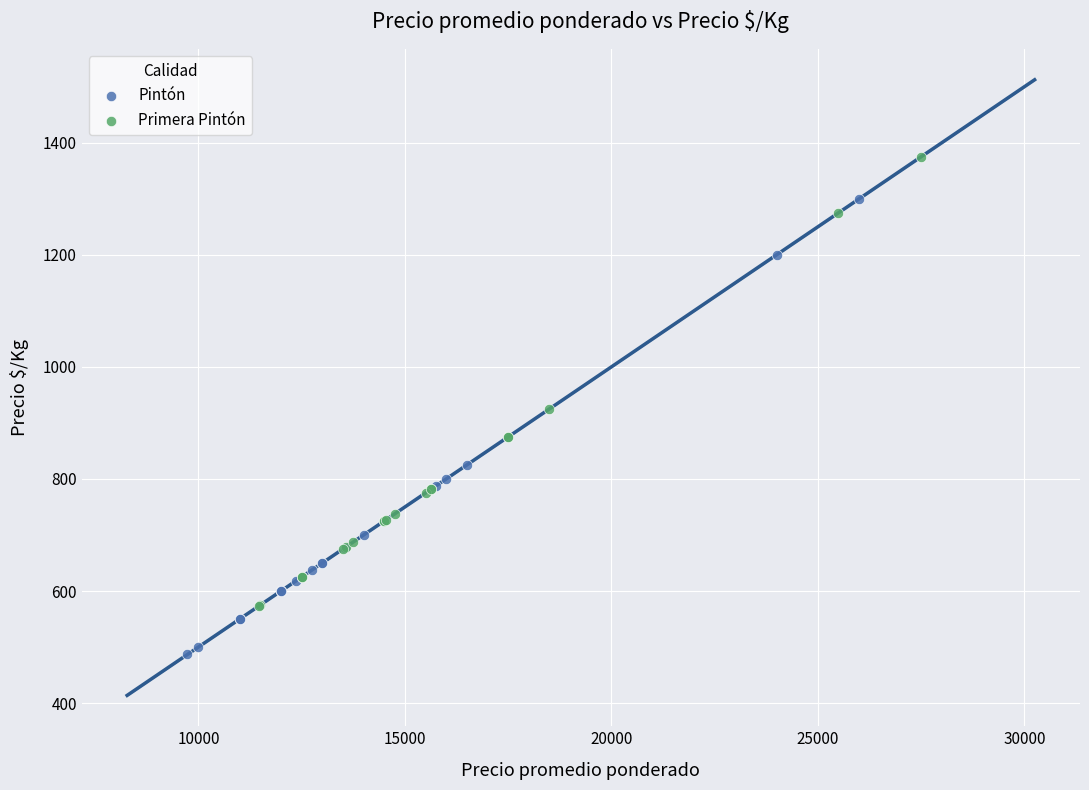

Which series contains the lowest Y value?

Pintón